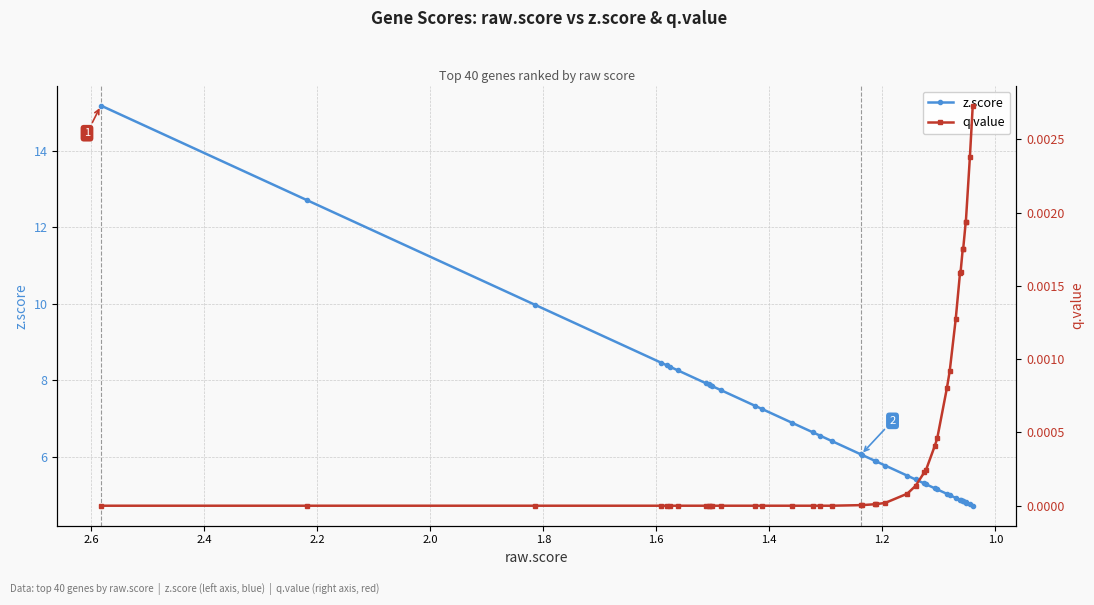

What is the maximum value shown in the chart?

15.2